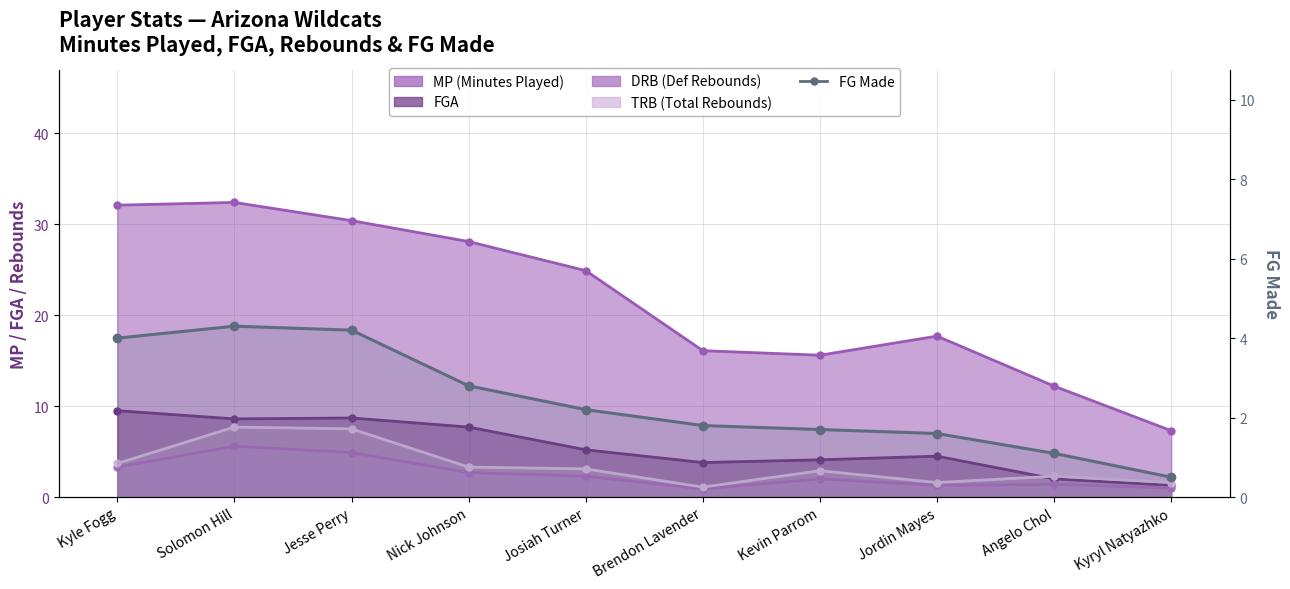

What is the label of the 4th point from the right?

Kevin Parrom